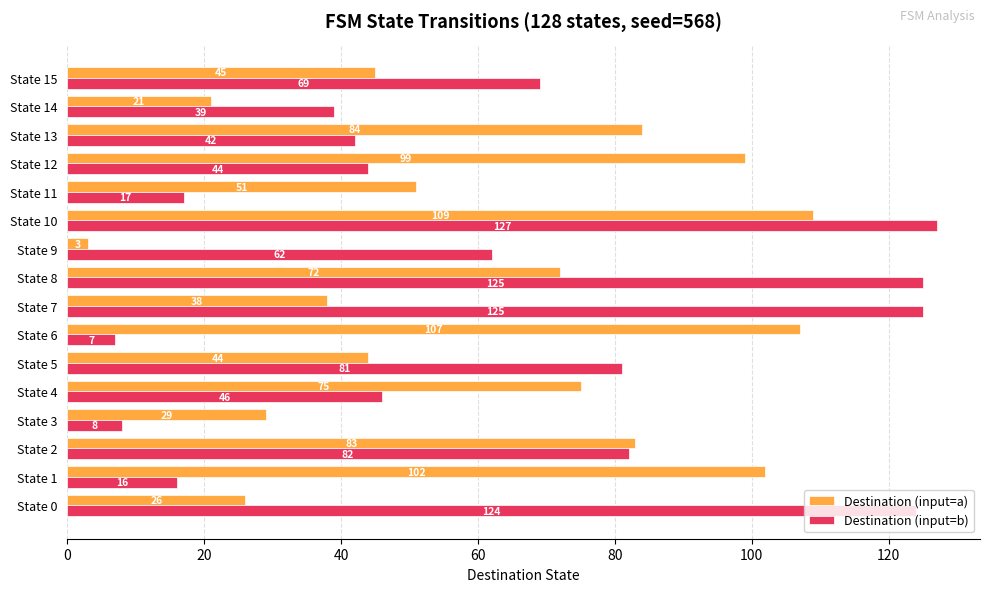

What is the minimum value shown in the chart?

3